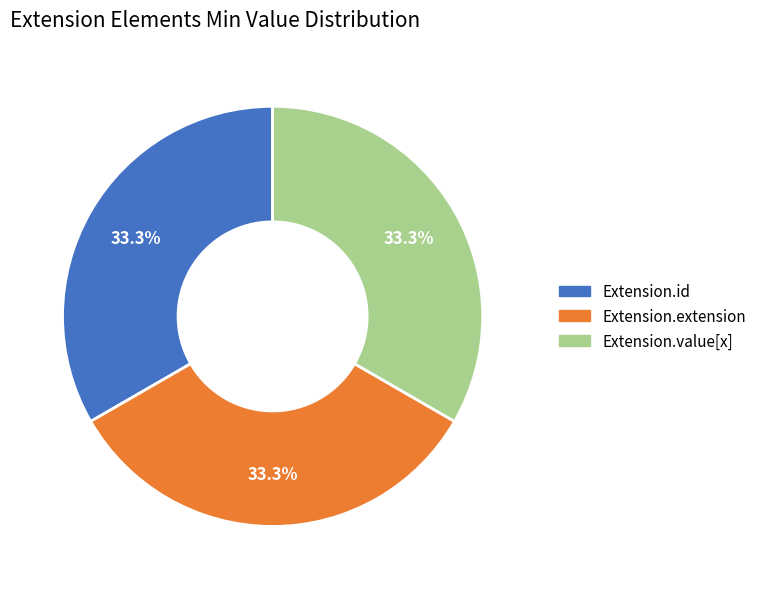

Is there a majority slice in this chart?

No